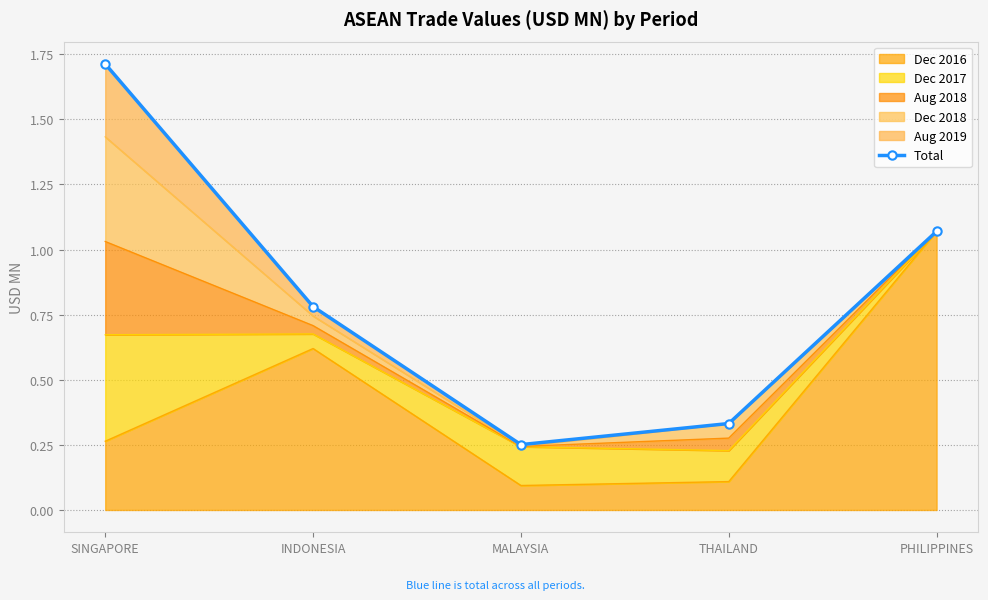

Reading left to right, what are all the values shown in this chart?

SINGAPORE=1.7	INDONESIA=0.8	MALAYSIA=0.3	THAILAND=0.3	PHILIPPINES=1.1